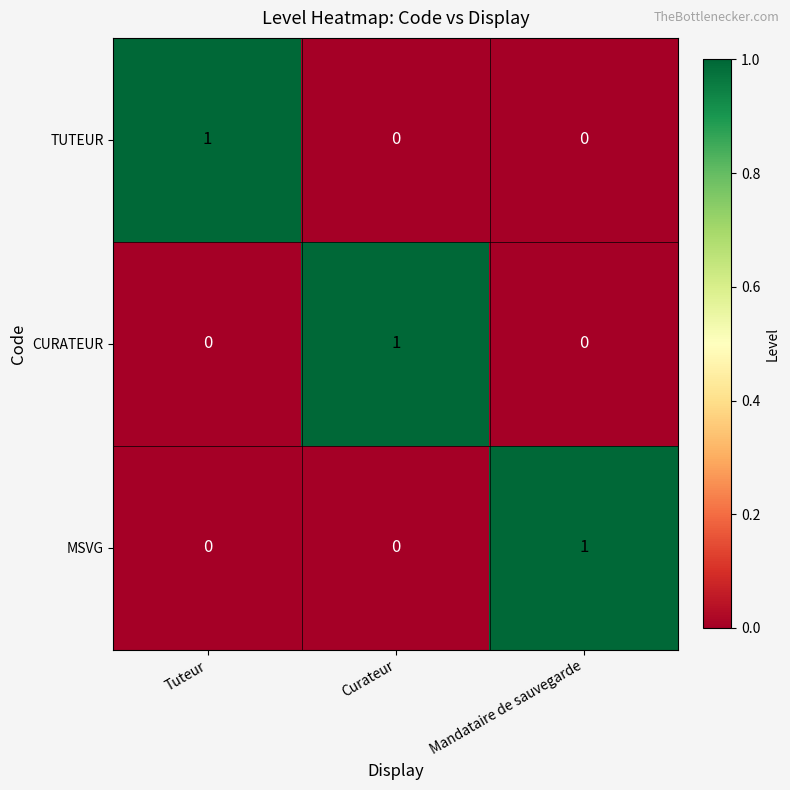

Reading left to right, list all the values displayed in this chart.

TUTEUR: 1	0	0
CURATEUR: 0	1	0
MSVG: 0	0	1